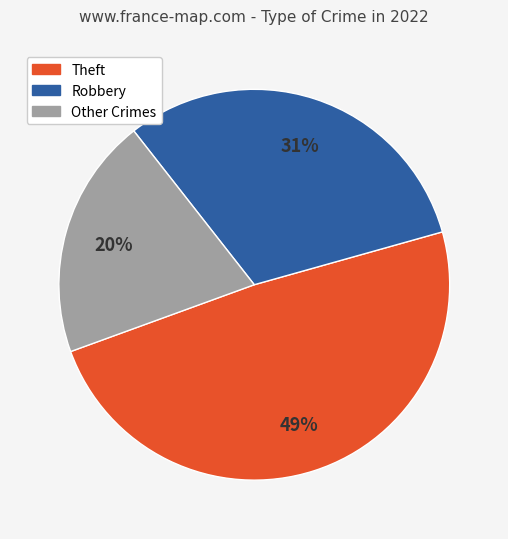

To the nearest percent, what is the difference between the largest and smallest slice percentages?

29%